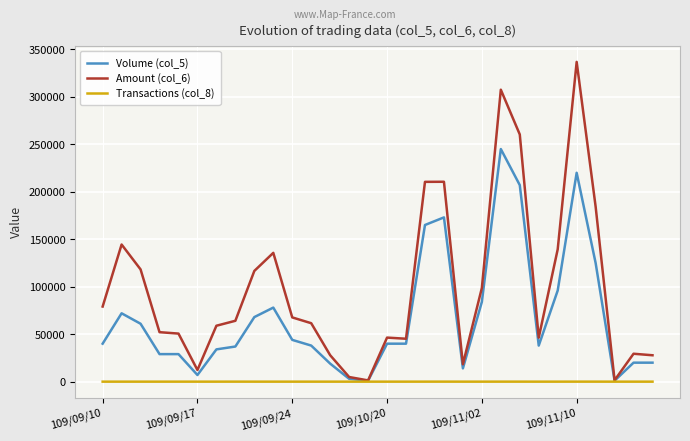

List the series in order of their overall mean, highest first.

Amount (col_6), Volume (col_5), Transactions (col_8)